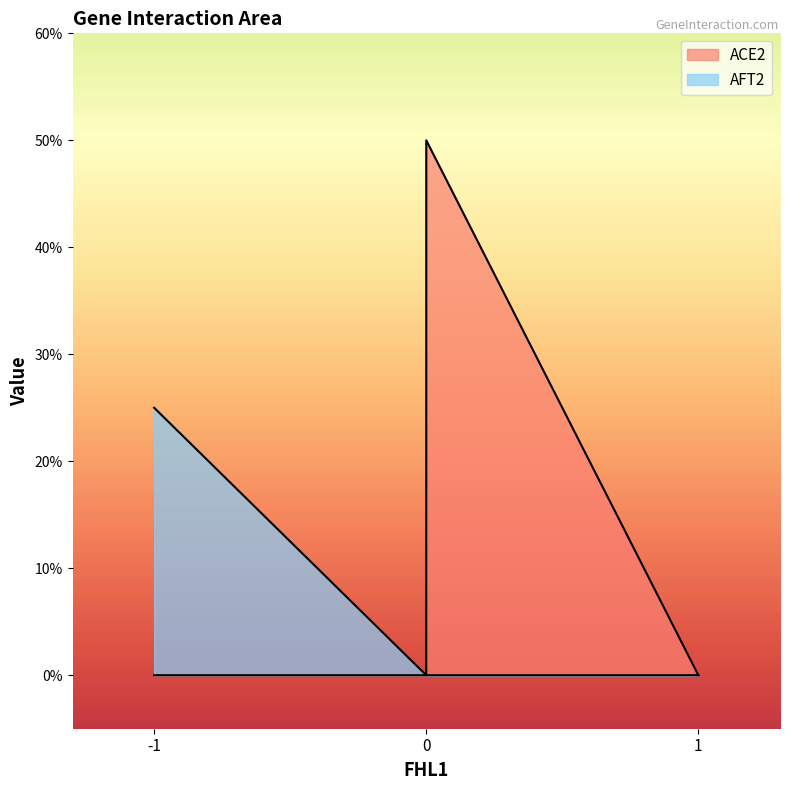

What is the difference between the maximum and minimum values?

0.5